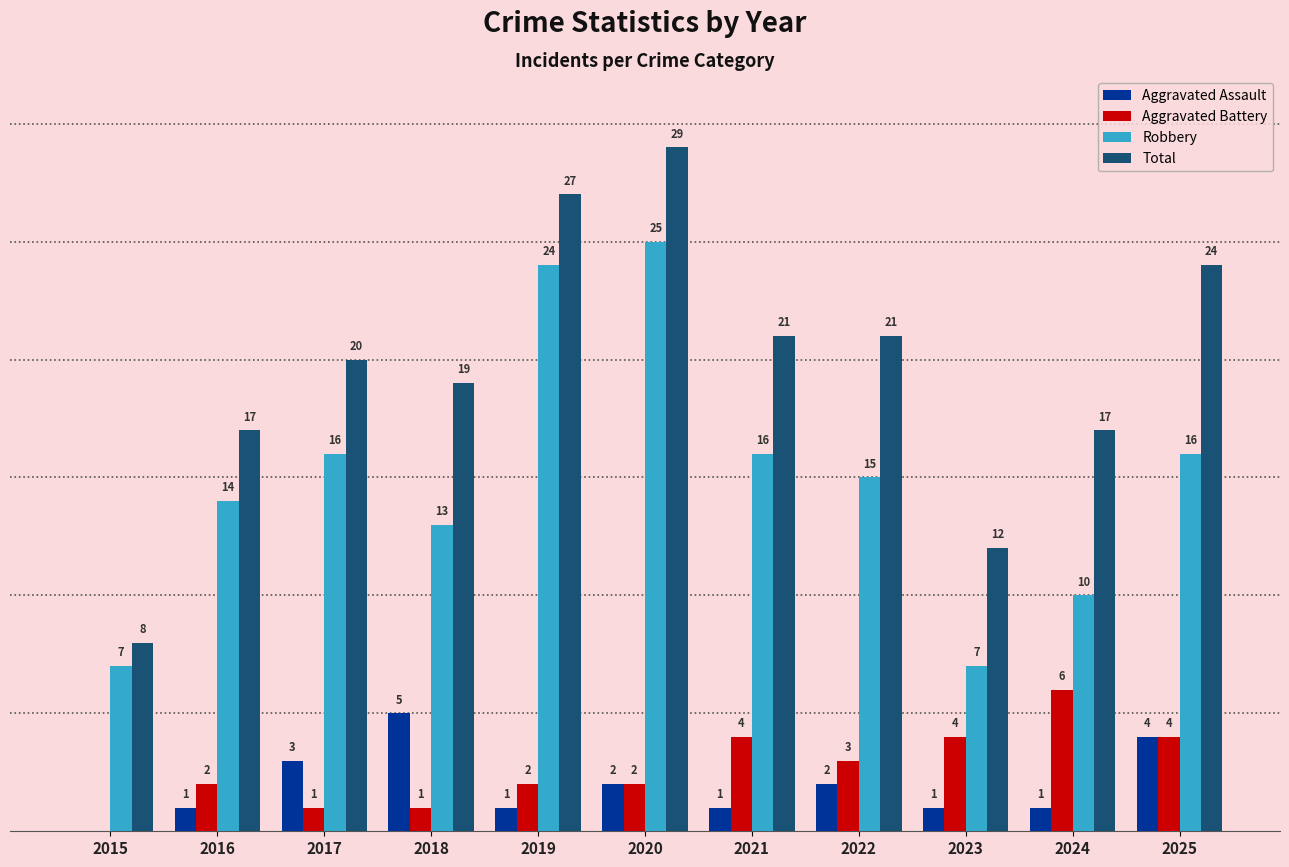

Is the value of Robbery at 2019 greater than the value of Aggravated Assault at 2021?

Yes